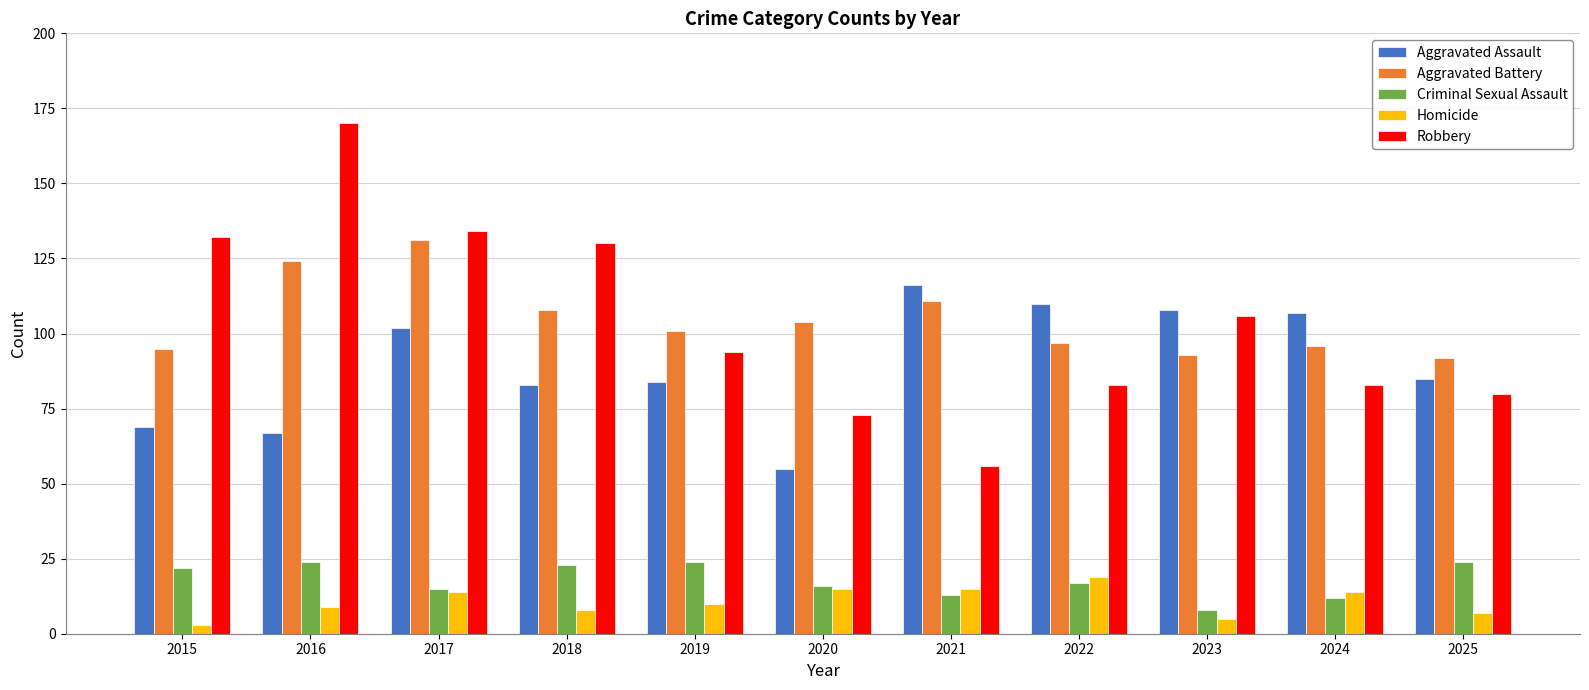

At which label does Homicide reach its peak?

2022